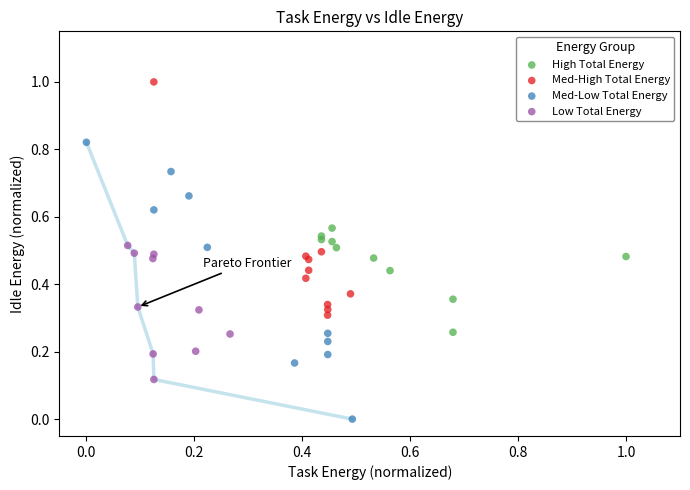

What are all the series names shown in the legend?

High Total Energy, Med-High Total Energy, Med-Low Total Energy, Low Total Energy